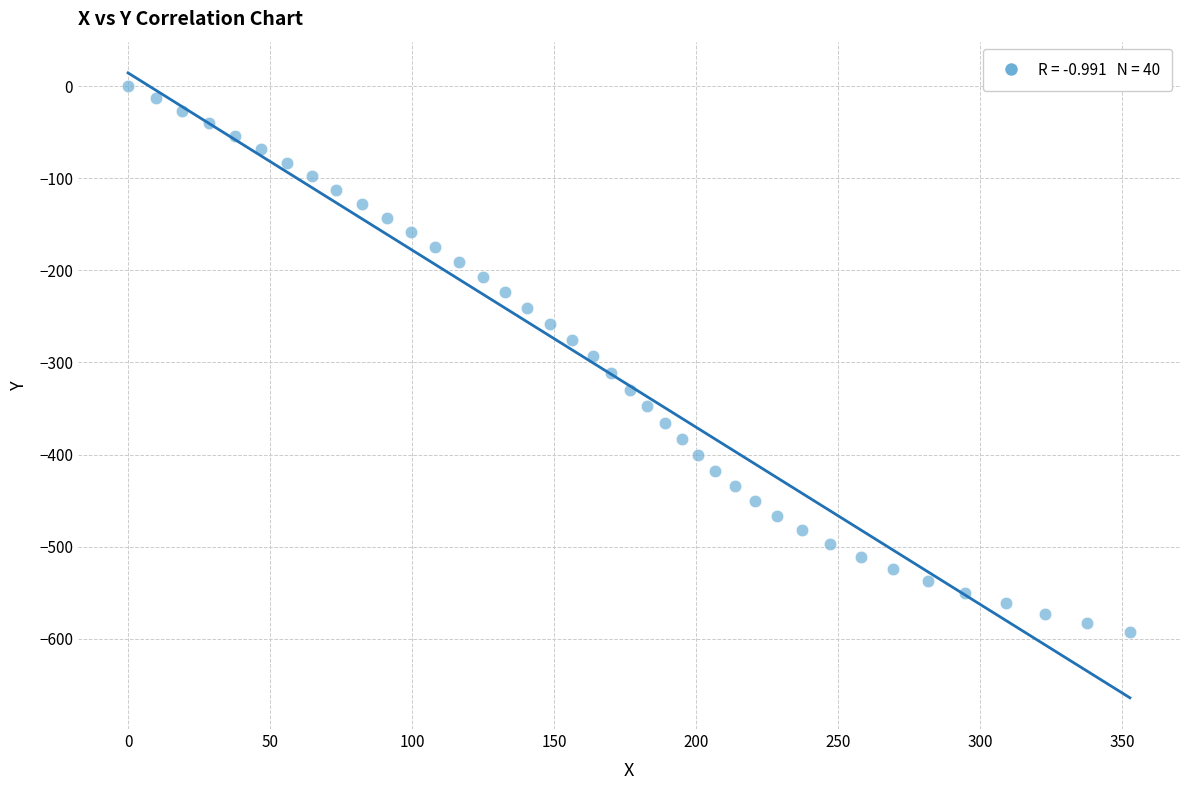

What is the range of X values (max minus min)?

352.8